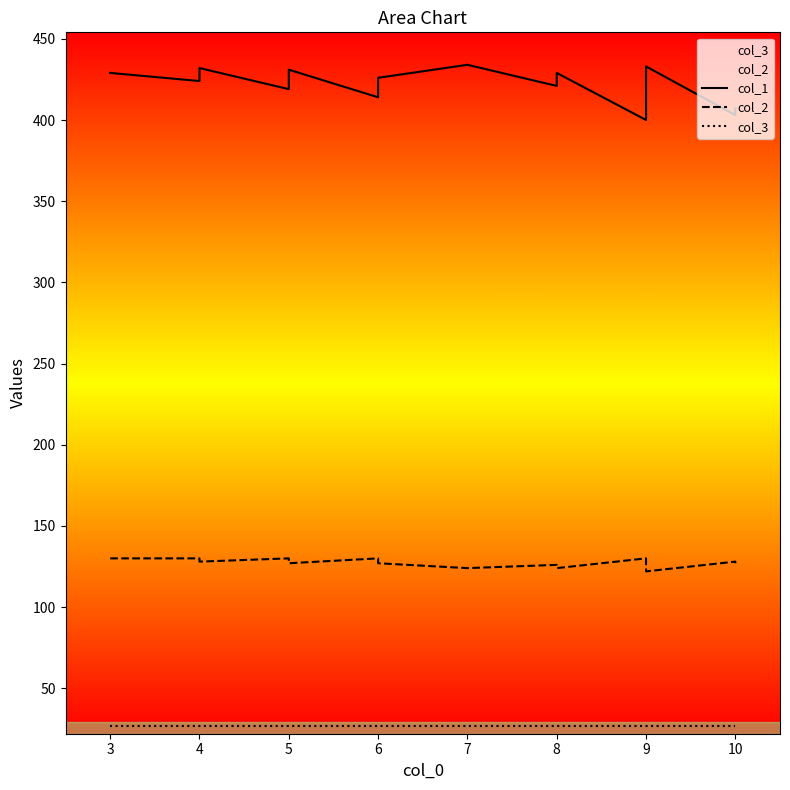

What are all the series names shown in the legend?

col_1, col_2, col_3